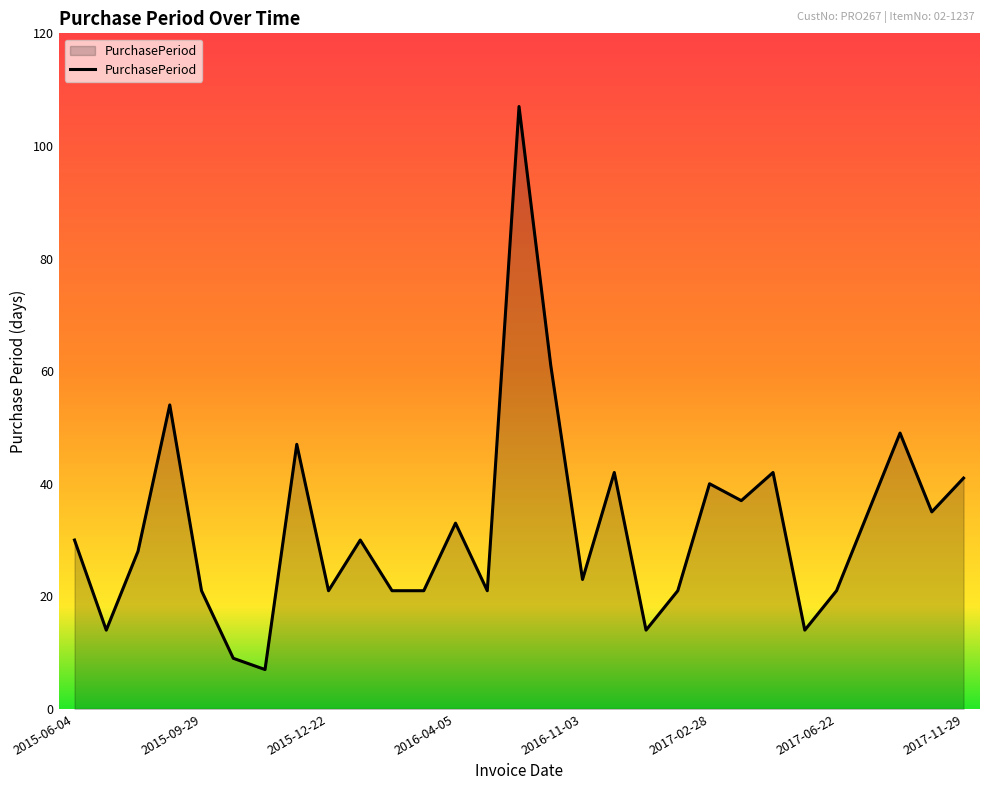

What is the smallest value displayed?

7